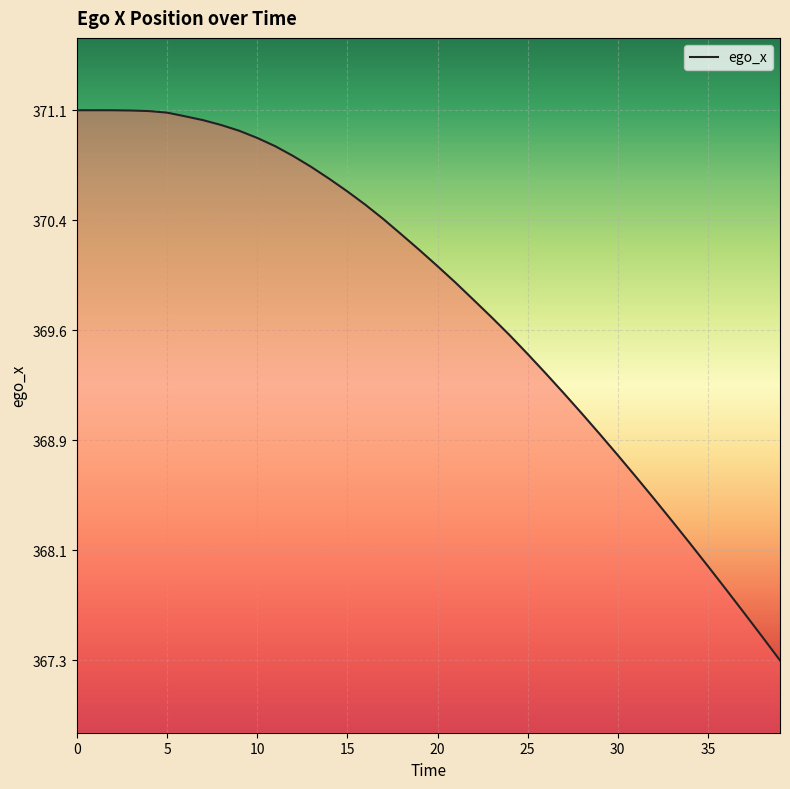

What is the greatest value displayed?

371.1